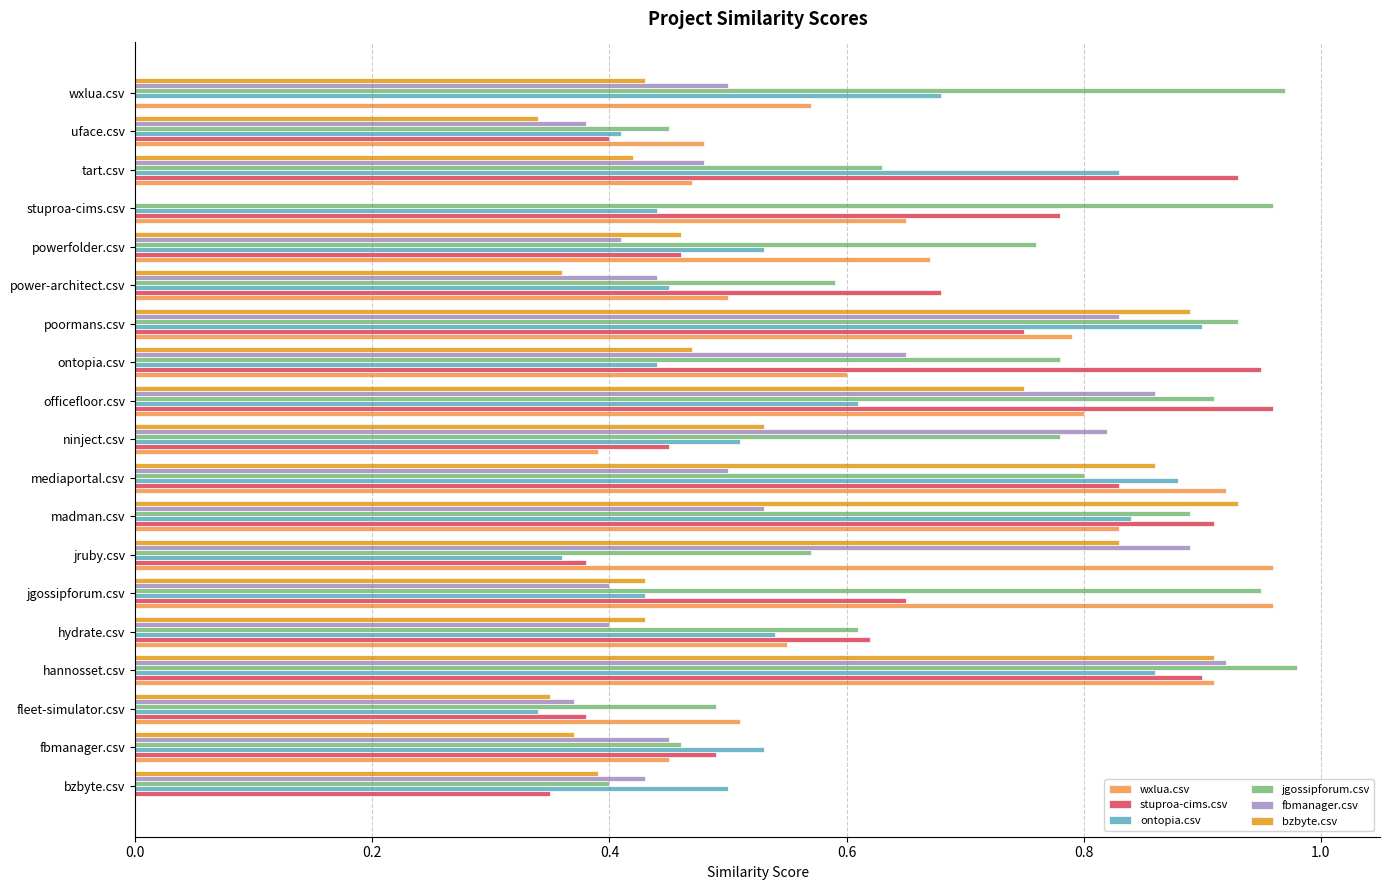

What are all the series names shown in the legend?

wxlua.csv, stuproa-cims.csv, ontopia.csv, jgossipforum.csv, fbmanager.csv, bzbyte.csv